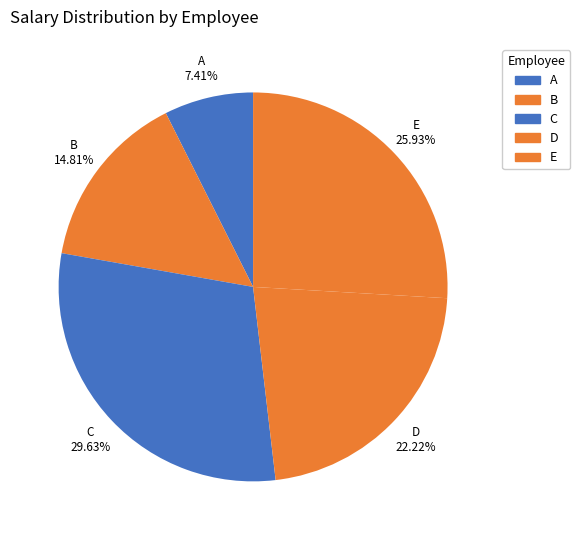

To the nearest percent, what is the combined percentage of E and D?

48%